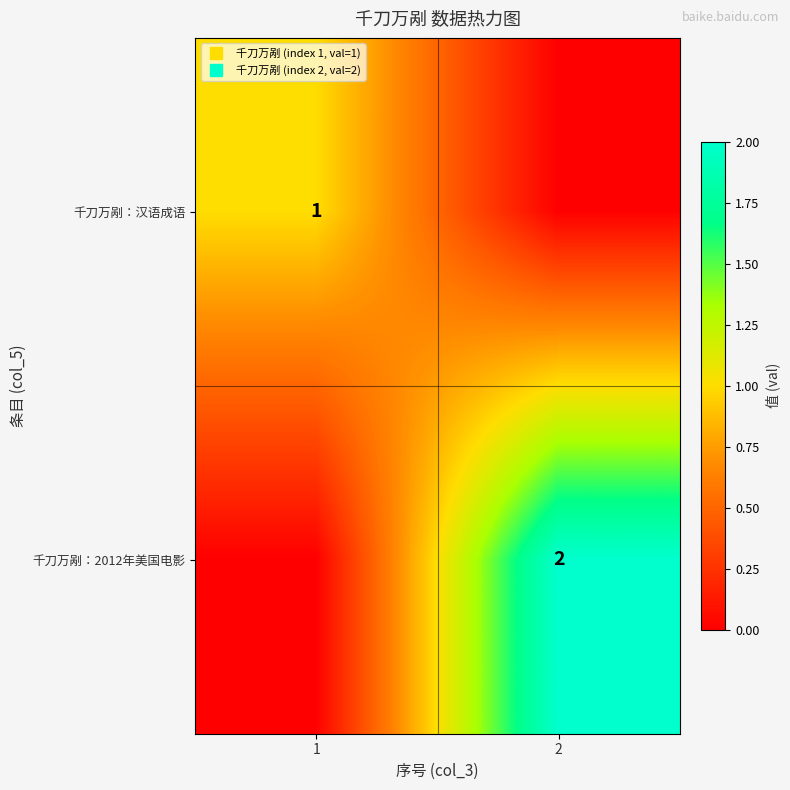

Is it true that 千刀万剐：2012年美国电影 equals 3 at 2?

False